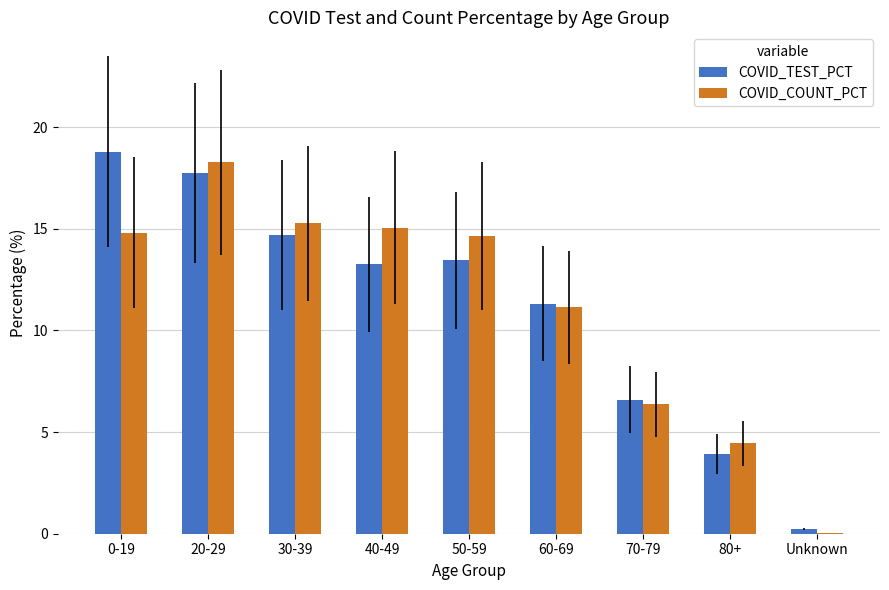

Is the value of COVID_COUNT_PCT at 80+ greater than the value of COVID_TEST_PCT at 60-69?

No